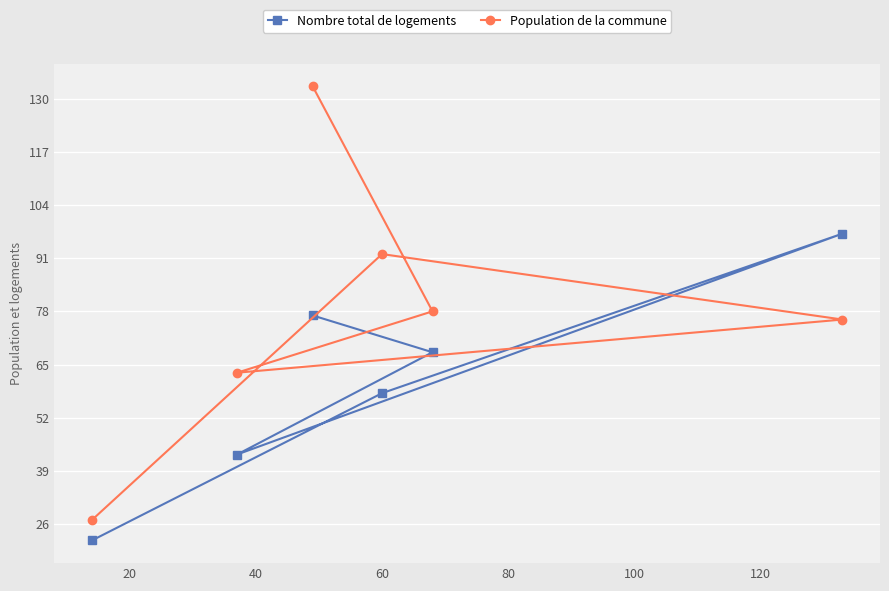

At how many categories does at least one series exceed 32?

5